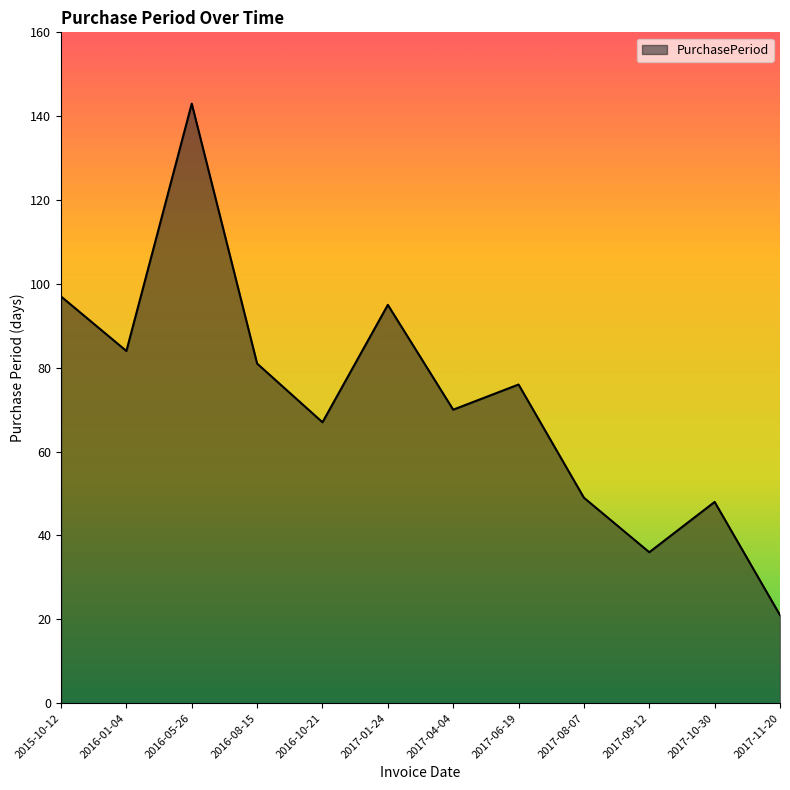

Which label corresponds to the smallest value in the chart?

2017-11-20